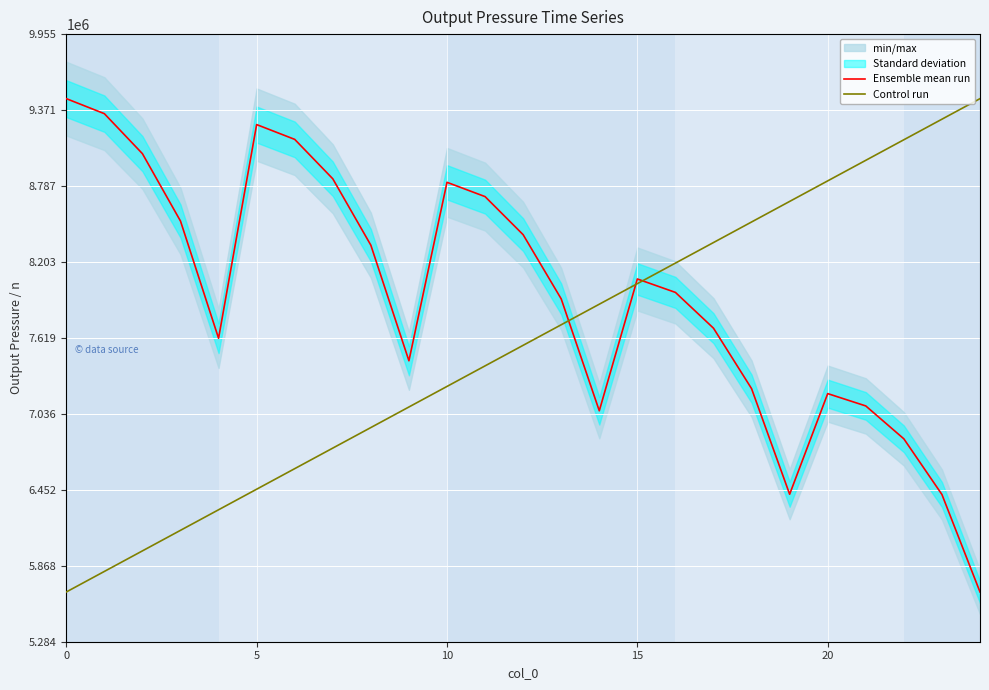

What is the highest value of the Ensemble mean run series?

9458990.4